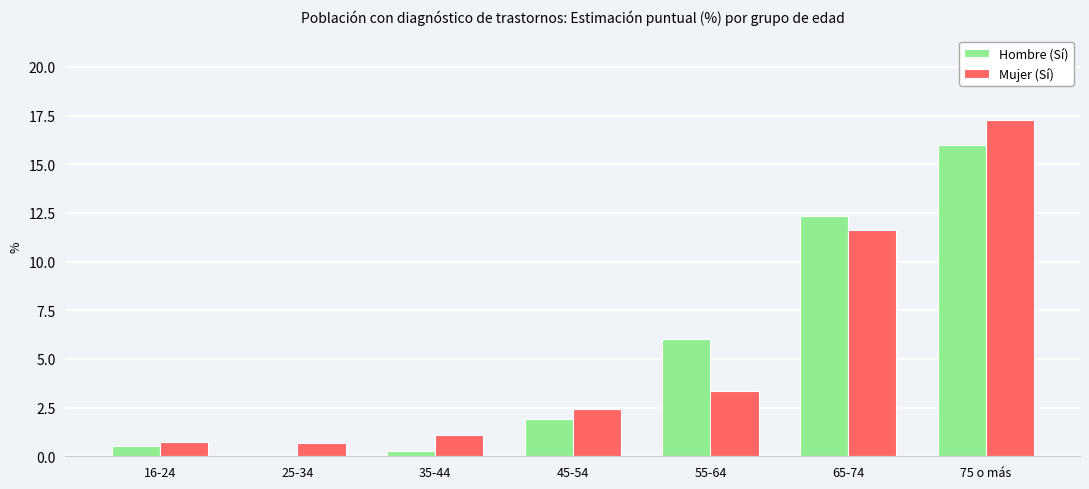

The Hombre (Sí) series shows 12.3 at 65-74. True or false?

True